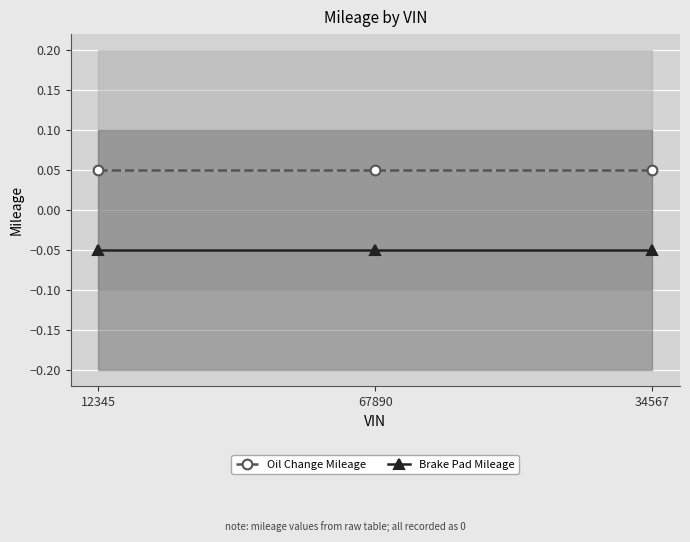

The value of Oil Change Mileage at 34567 is 0.1. True or false?

True